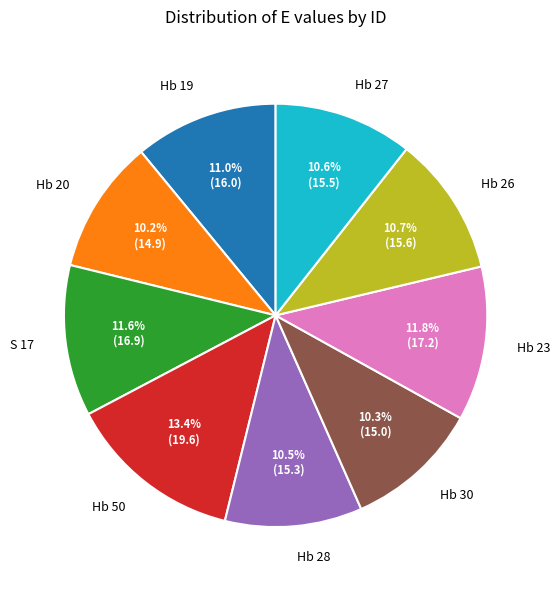

To the nearest percent, what percentage of the pie is Hb 30?

10%